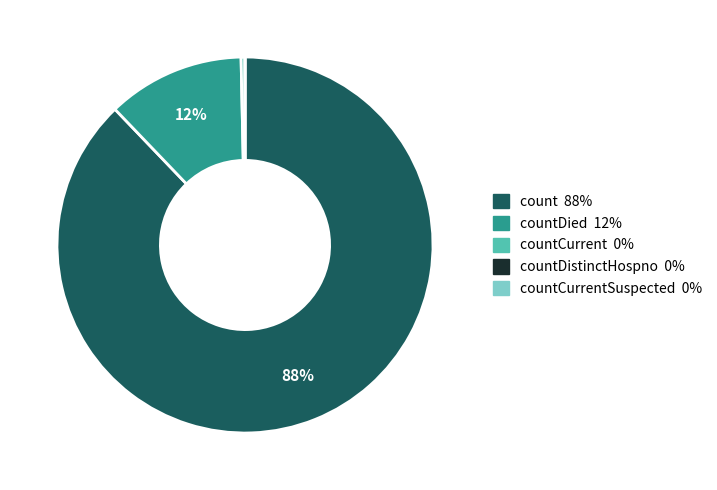

Does any single category account for the majority?

Yes